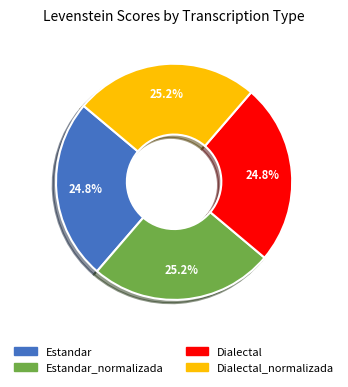

Does any single category account for the majority?

No